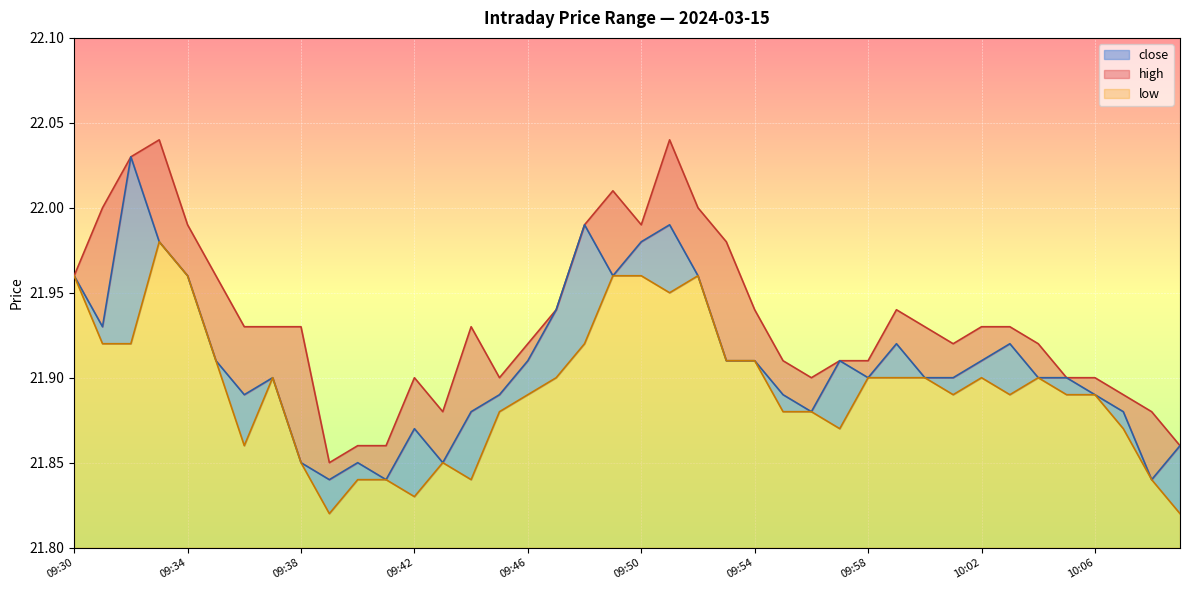

The value of low at 09:55 is 33.8. True or false?

False